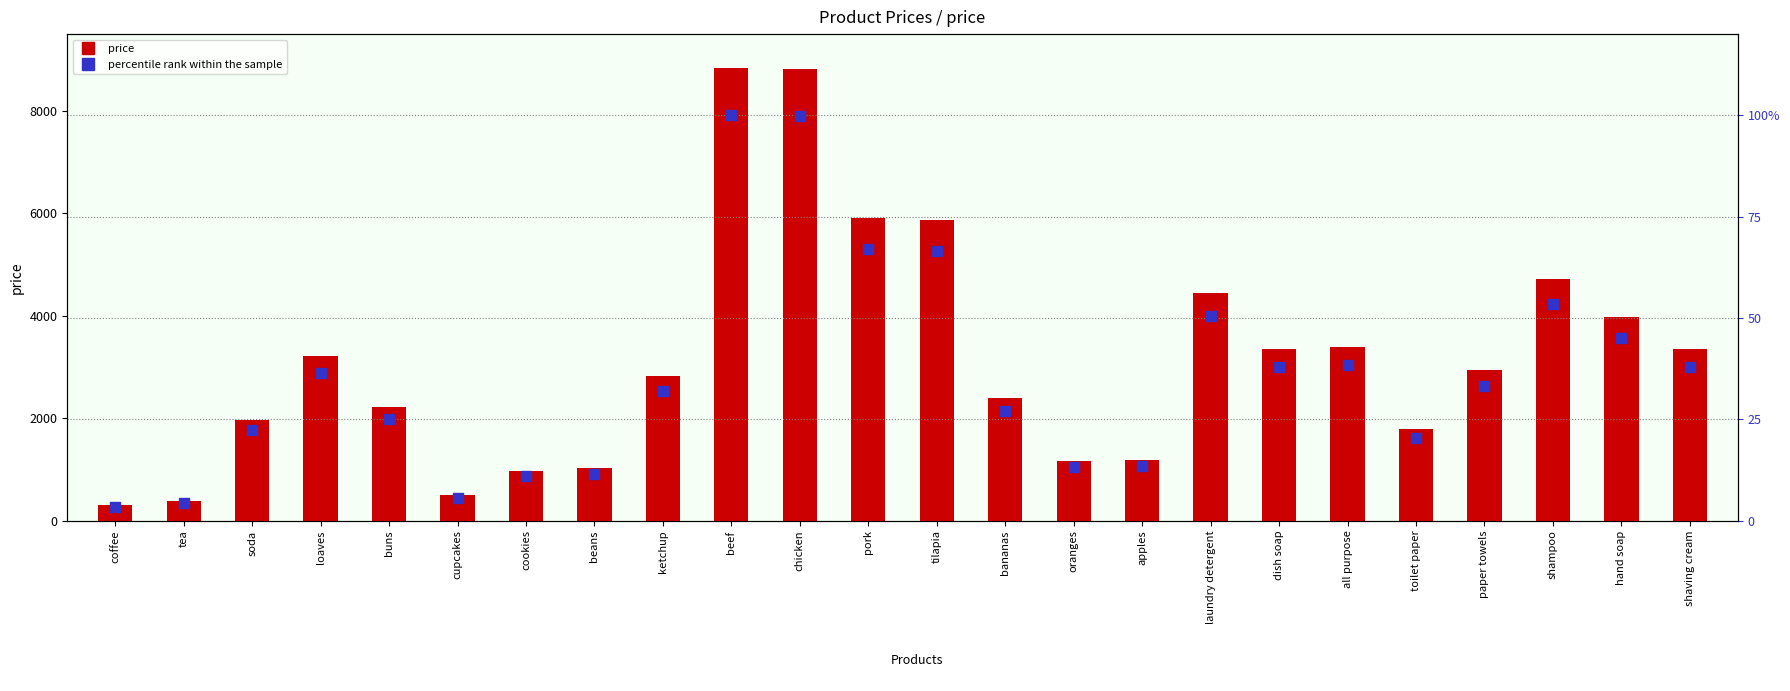

What are all the series names shown in the legend?

price, percentile rank within the sample